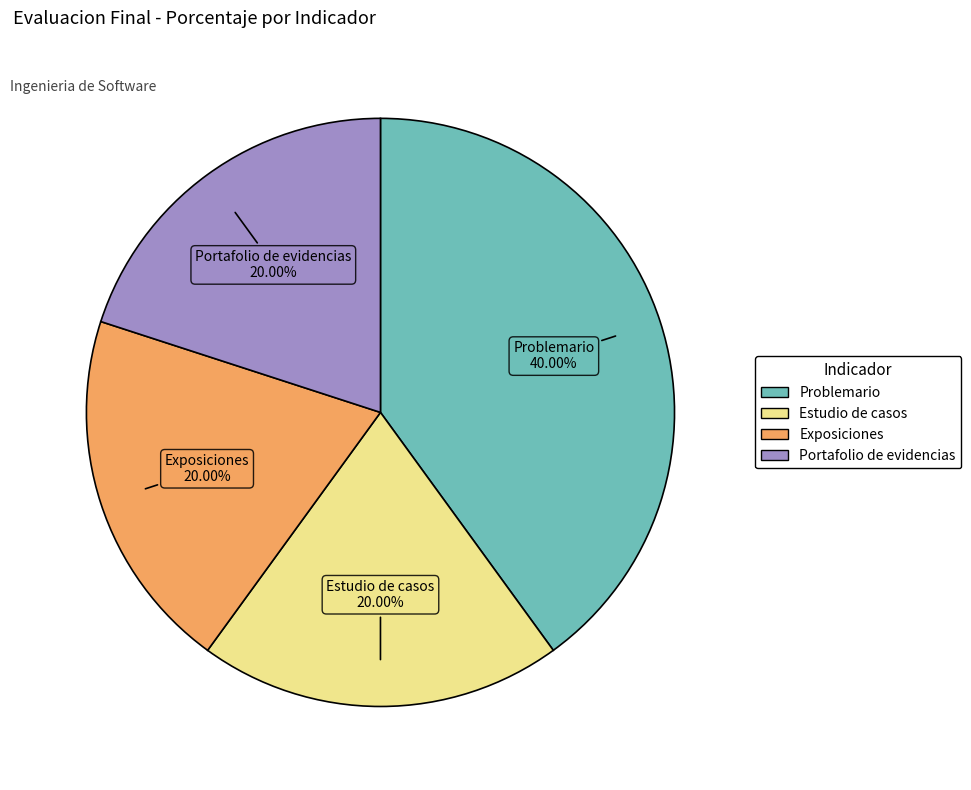

To the nearest percent, what portion does Portafolio de evidencias represent?

20%